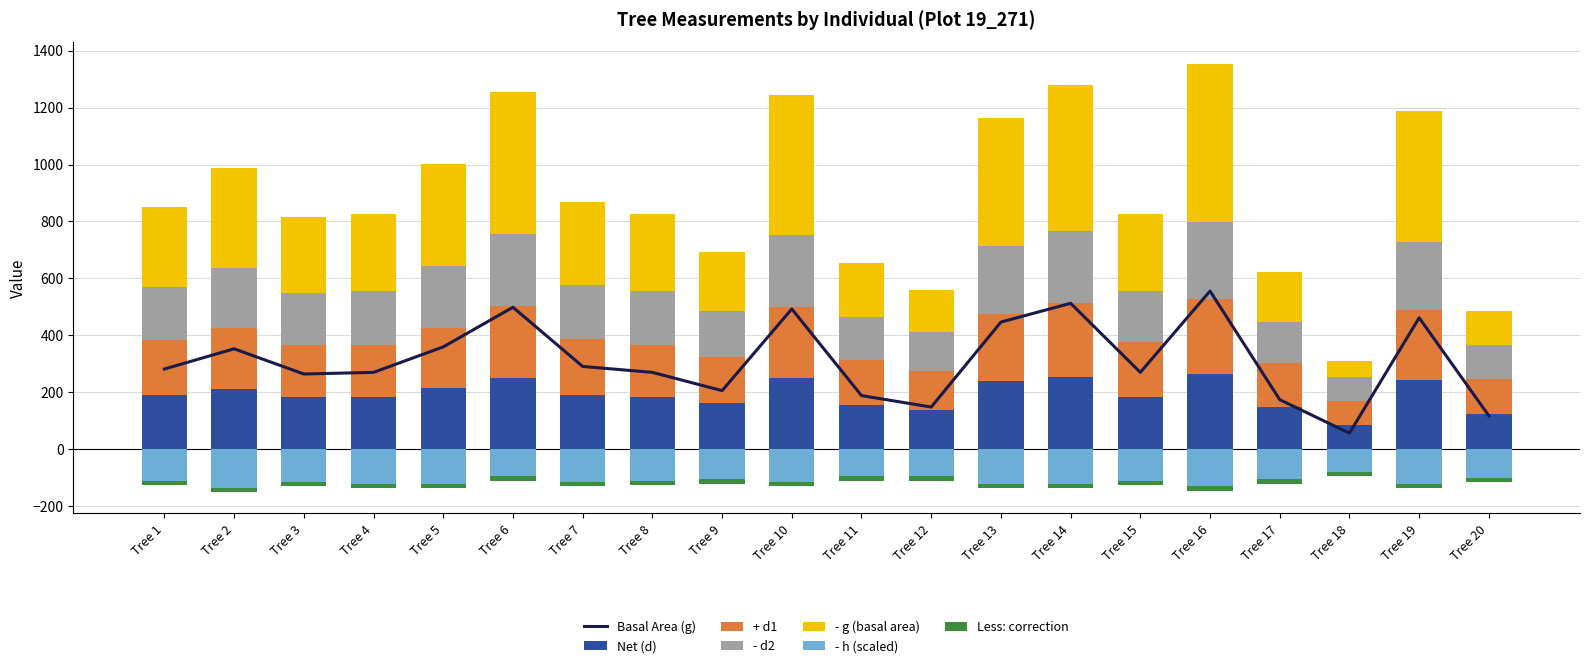

Is the value of d at Tree 2 greater than the value of g at Tree 16?

No